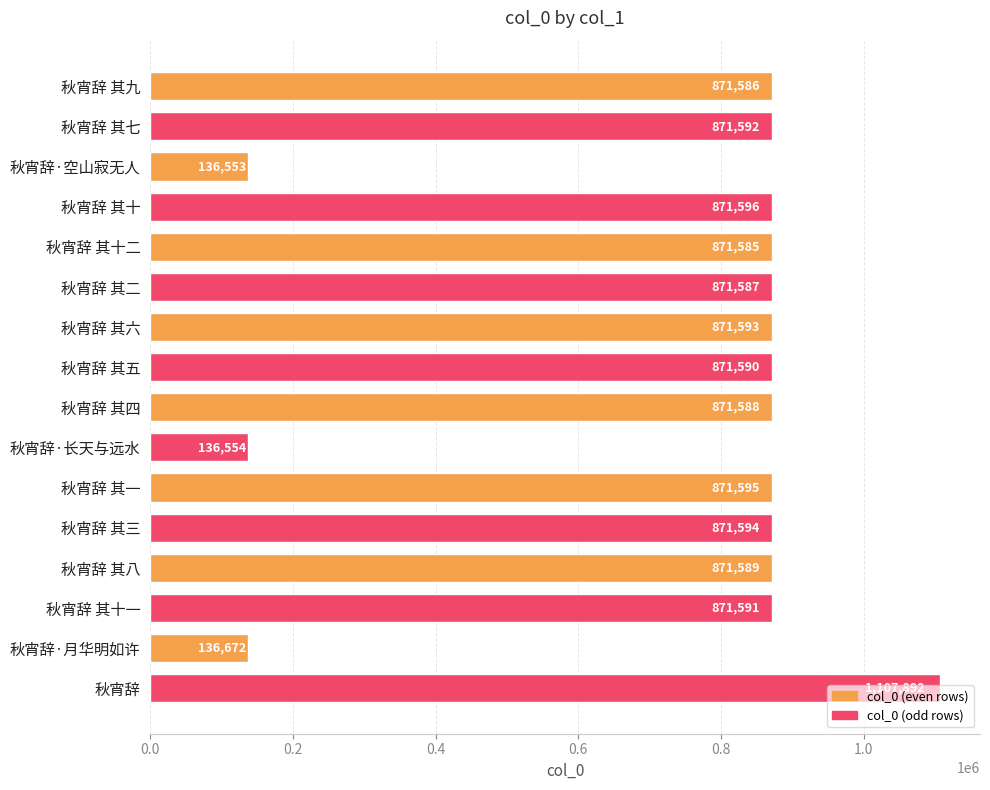

What is the change in value from 秋宵辞 其十 to 秋宵辞 其六?

-3